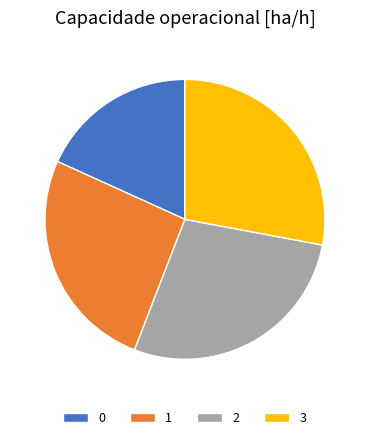

The 2 slice represents 39% of the pie. True or false?

False